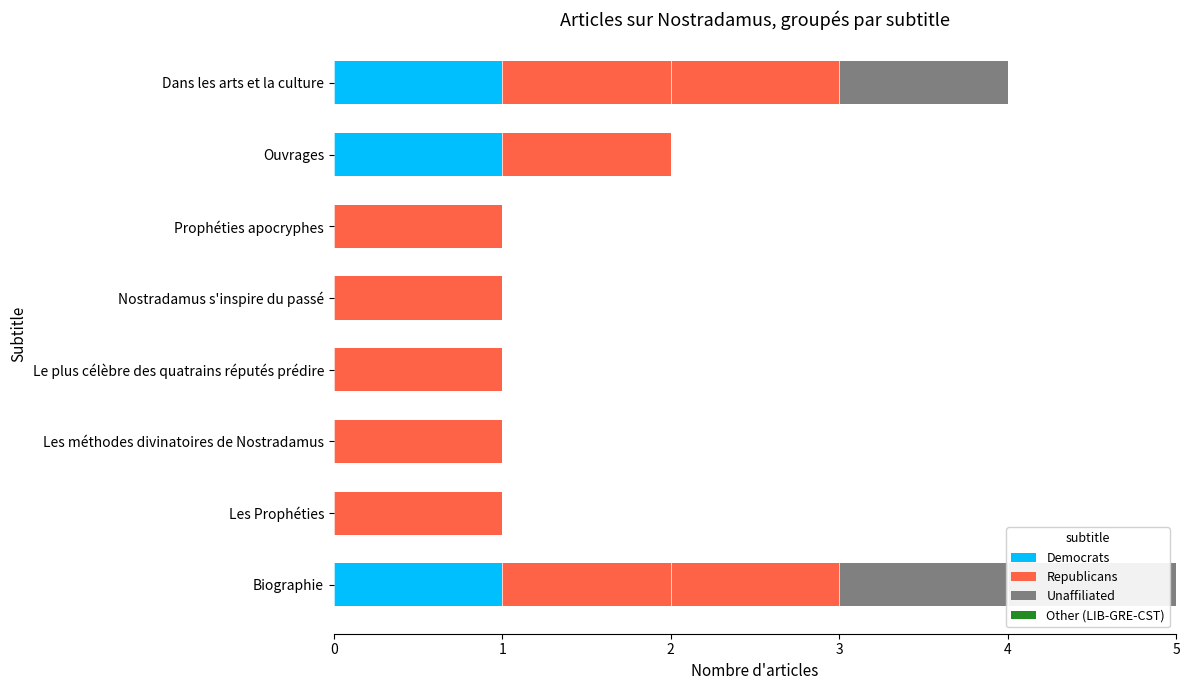

The value of Democrats at Les méthodes divinatoires de Nostradamus is -1. True or false?

False